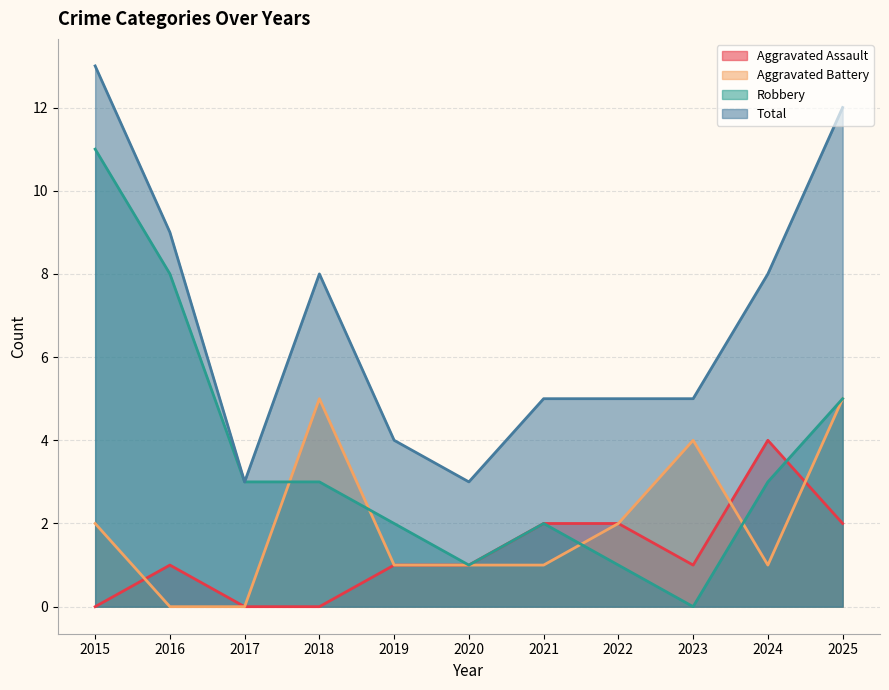

The value of Aggravated Battery at 2016 is -3. True or false?

False